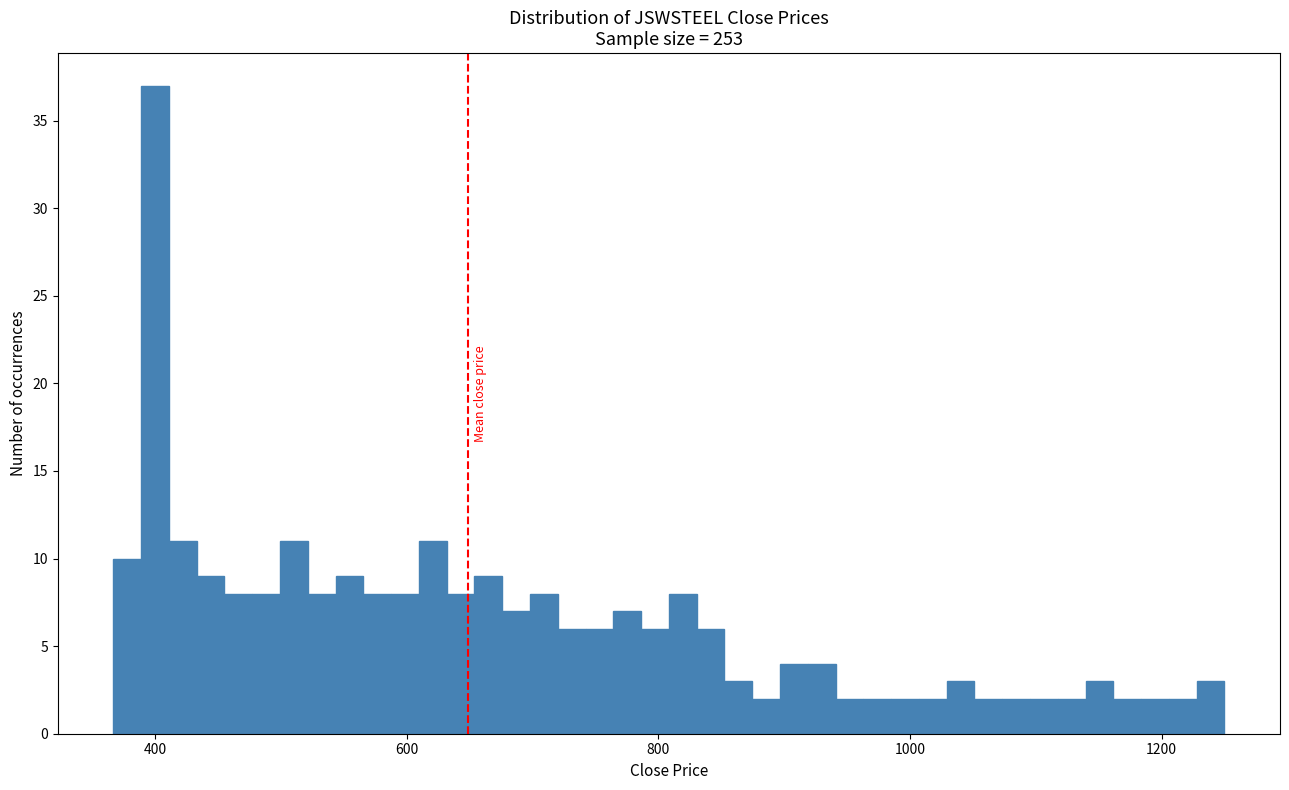

Read against the x-axis, roughly where is the centre of the tallest bar?

400